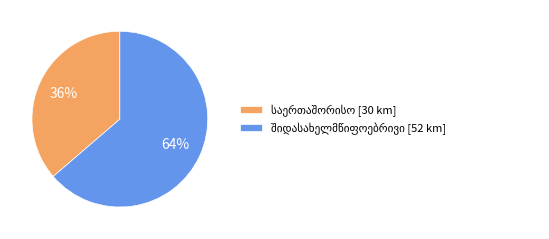

To the nearest percent, what is the average slice percentage?

50%